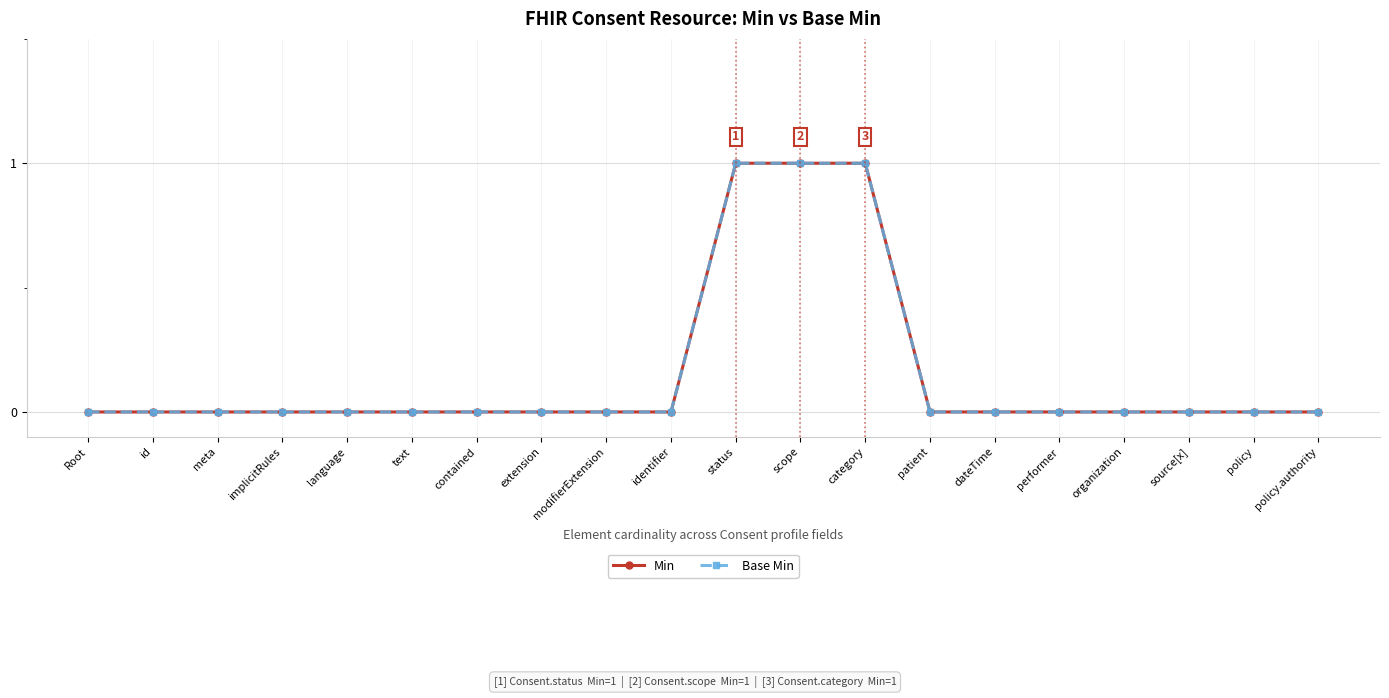

Does the chart have visible grid lines?

Yes